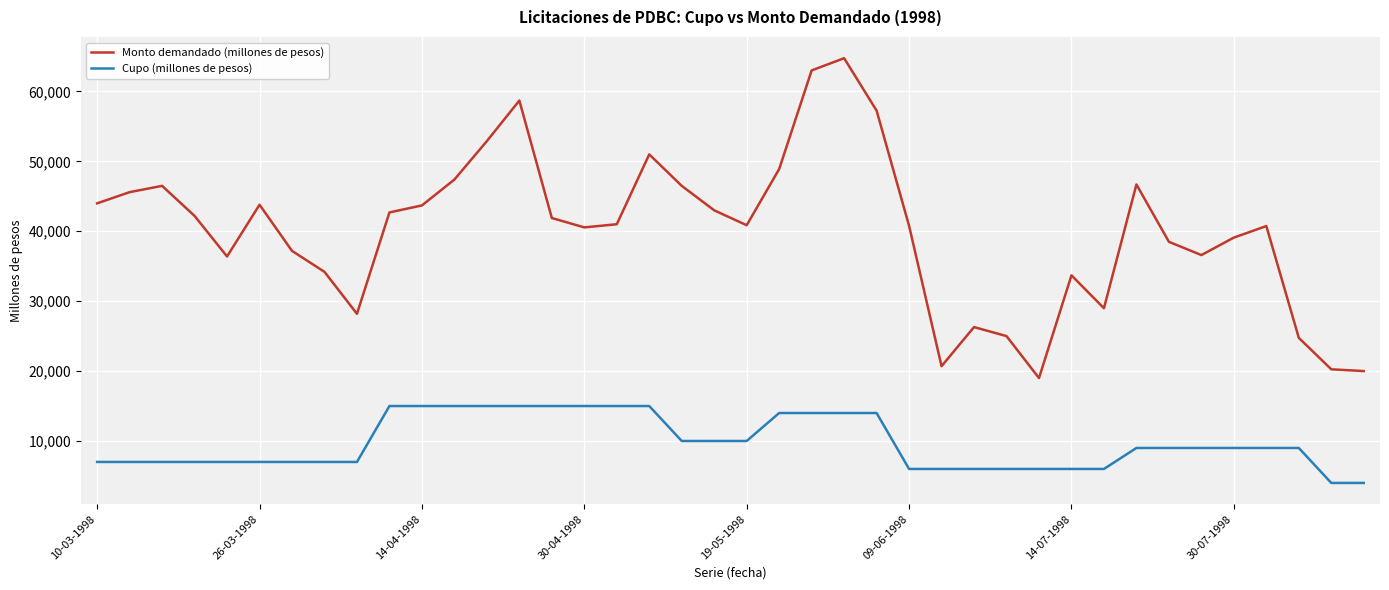

Which series has the largest range (max minus min)?

Monto demandado (millones de pesos)